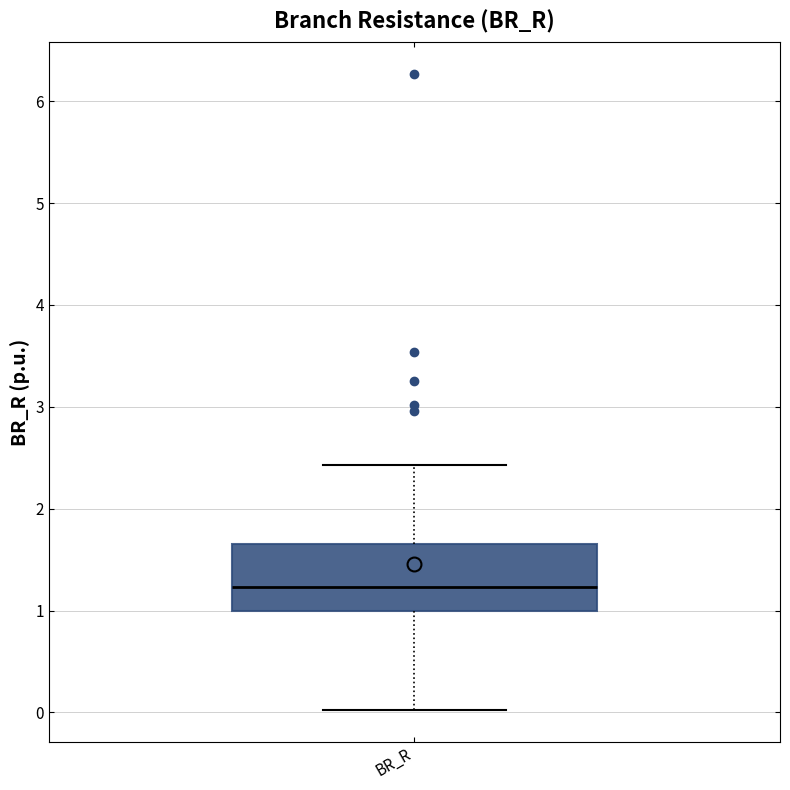

Where does the median line of the box for BR_R sit on the y-axis? The values are not printed on the chart, so give them approximately, as read against the axis.

1.2